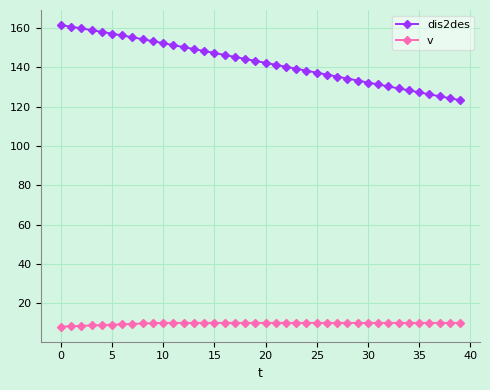

Rank the series by their maximum value, from lowest to highest.

v, dis2des